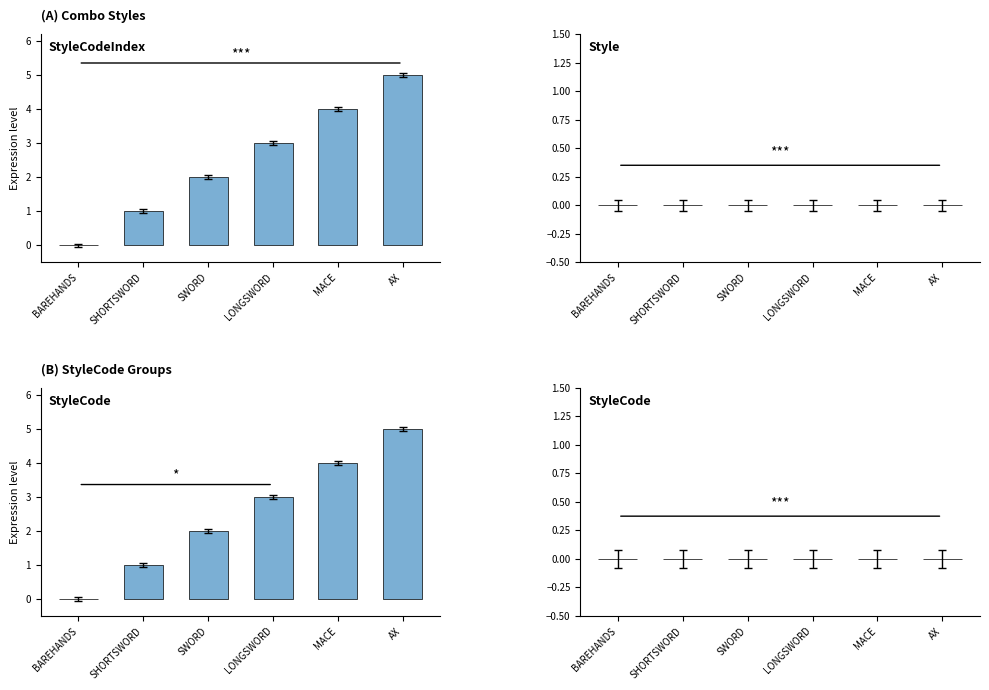

Which series has the largest range (max minus min)?

StyleCodeIndex